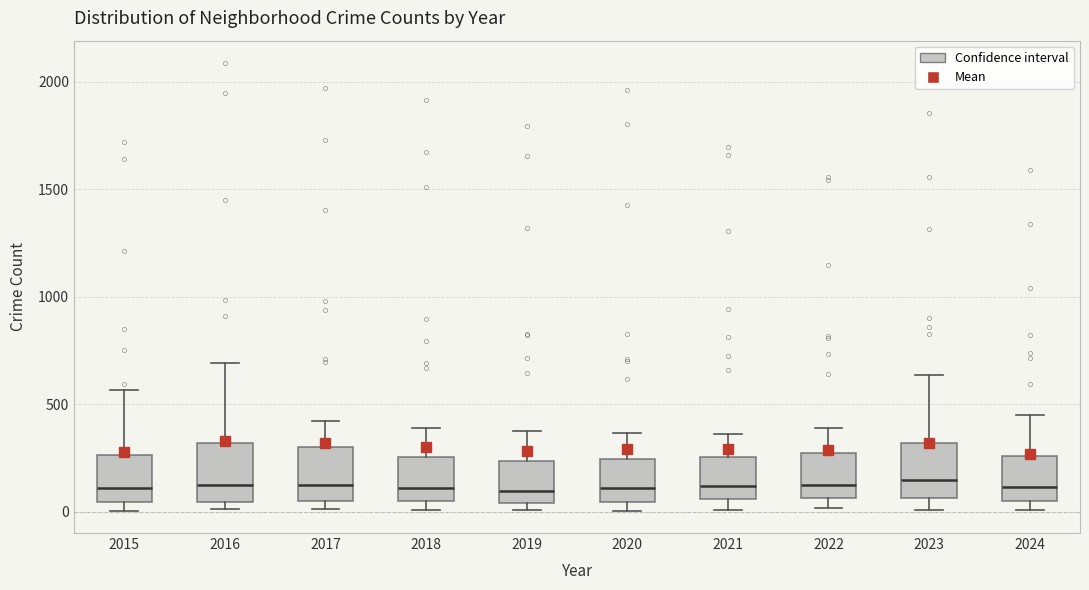

Reading left to right, transcribe this box plot: for each box, give where its median line is, the range the box spans, and where its two whiskers end, as read against the y-axis. The values are not printed on the chart, so give them approximately, as read against the axis.

2015: median 100, box 50 to 250, whiskers 0 to 550
2016: median 150, box 50 to 300, whiskers 0 to 700
2017: median 100, box 50 to 300, whiskers 0 to 400
2018: median 100, box 50 to 250, whiskers 0 to 400
2019: median 100, box 50 to 250, whiskers 0 to 400
2020: median 100, box 50 to 250, whiskers 0 to 350
2021: median 100, box 50 to 250, whiskers 0 to 350
2022: median 100, box 50 to 250, whiskers 0 to 400
2023: median 150, box 50 to 300, whiskers 0 to 650
2024: median 100, box 50 to 250, whiskers 0 to 450